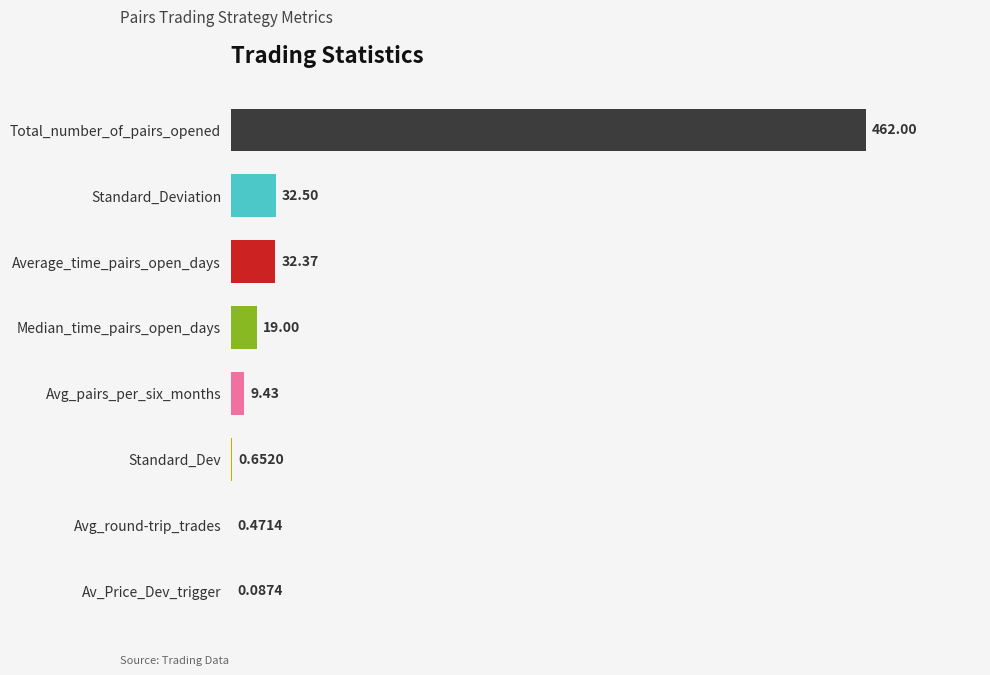

Approximately how many times larger is the value at Standard_Deviation compared to Avg_pairs_per_six_months?

3.4